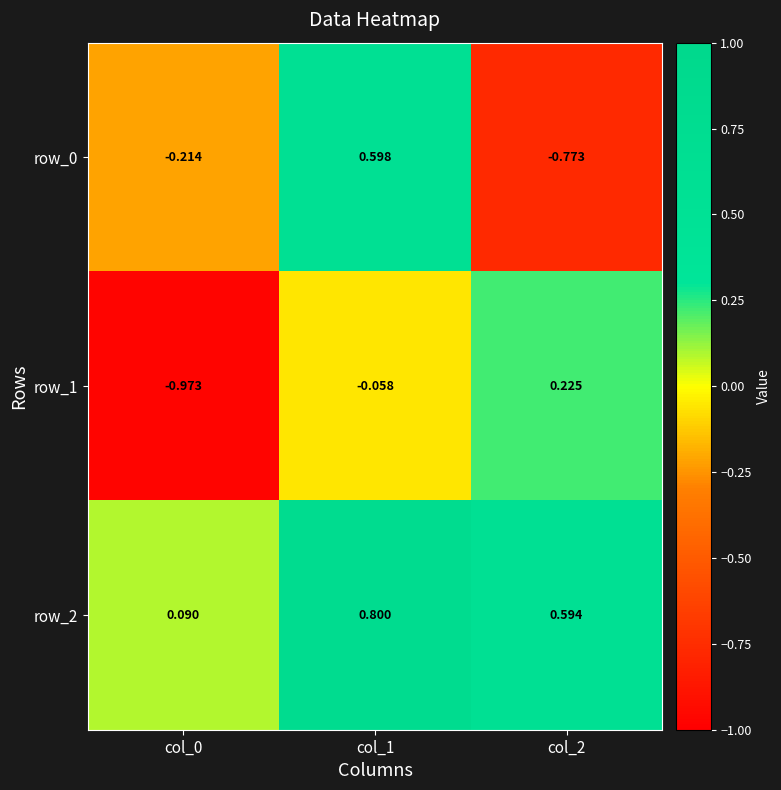

Is the value of row_2 at col_1 greater than the value of row_0 at col_0?

Yes